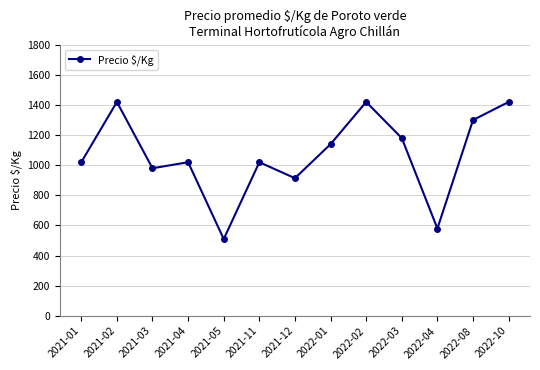

Count the number of categories in the chart.

13